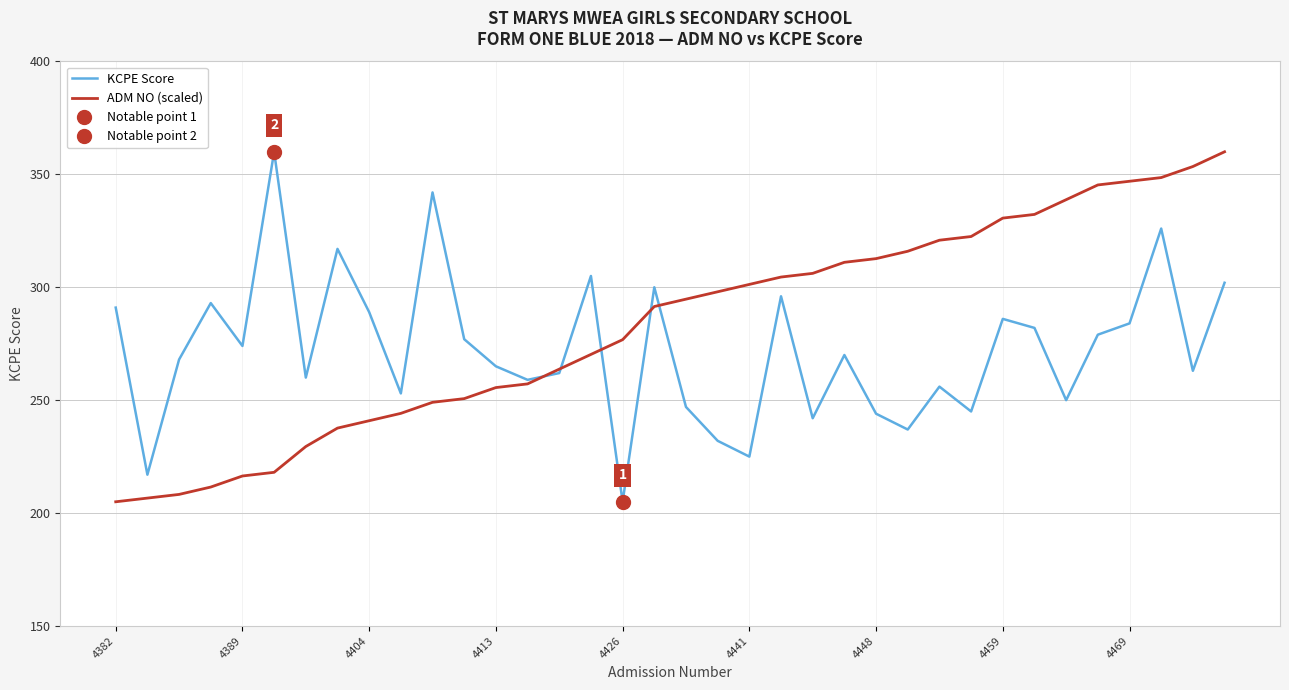

What is the approximate value of KCPE Score at 4469?

284.0